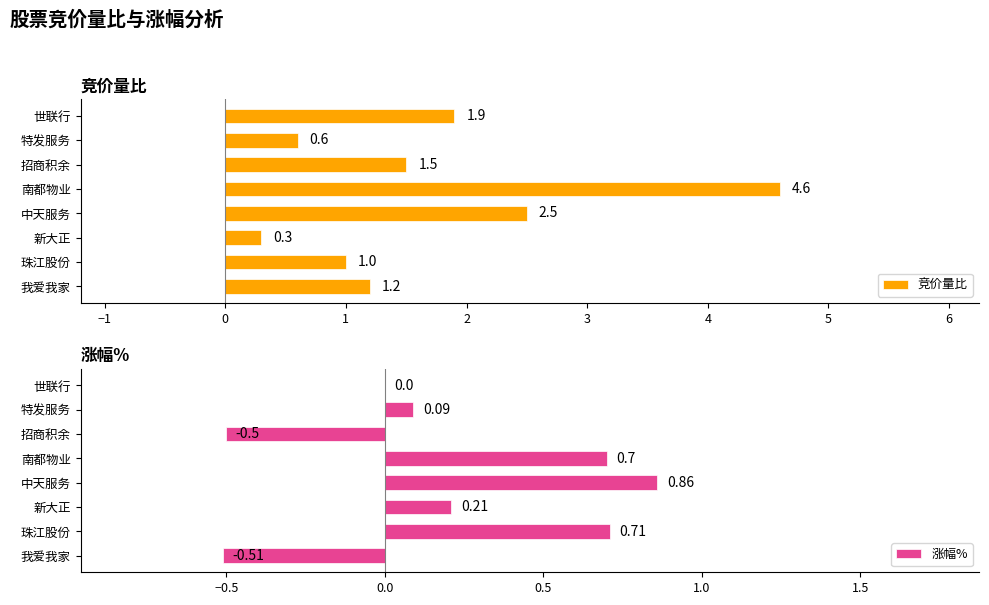

Reading right to left, transcribe all the data shown in this chart.

竞价量比: 1.9	0.6	1.5	4.6	2.5	0.3	1.0	1.2
涨幅%: 0.0	0.1	-0.5	0.7	0.9	0.2	0.7	-0.5